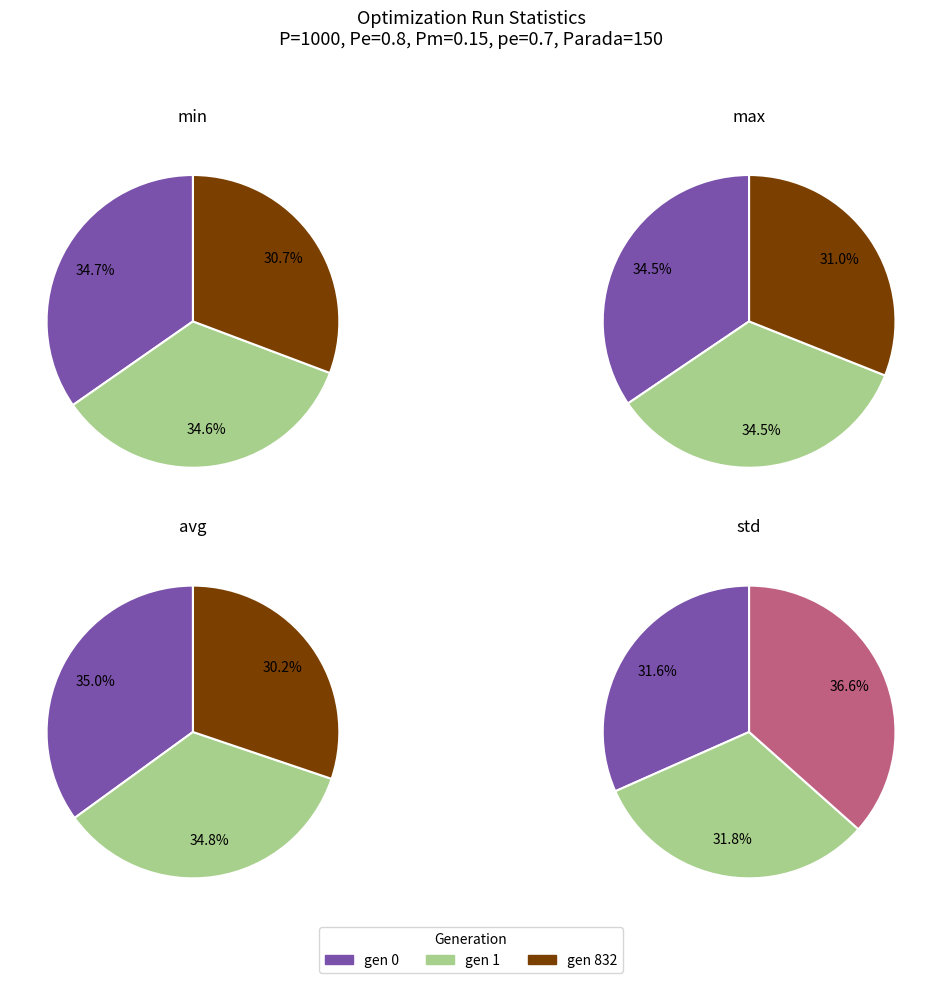

What is the smallest slice in the pie chart?

gen 0